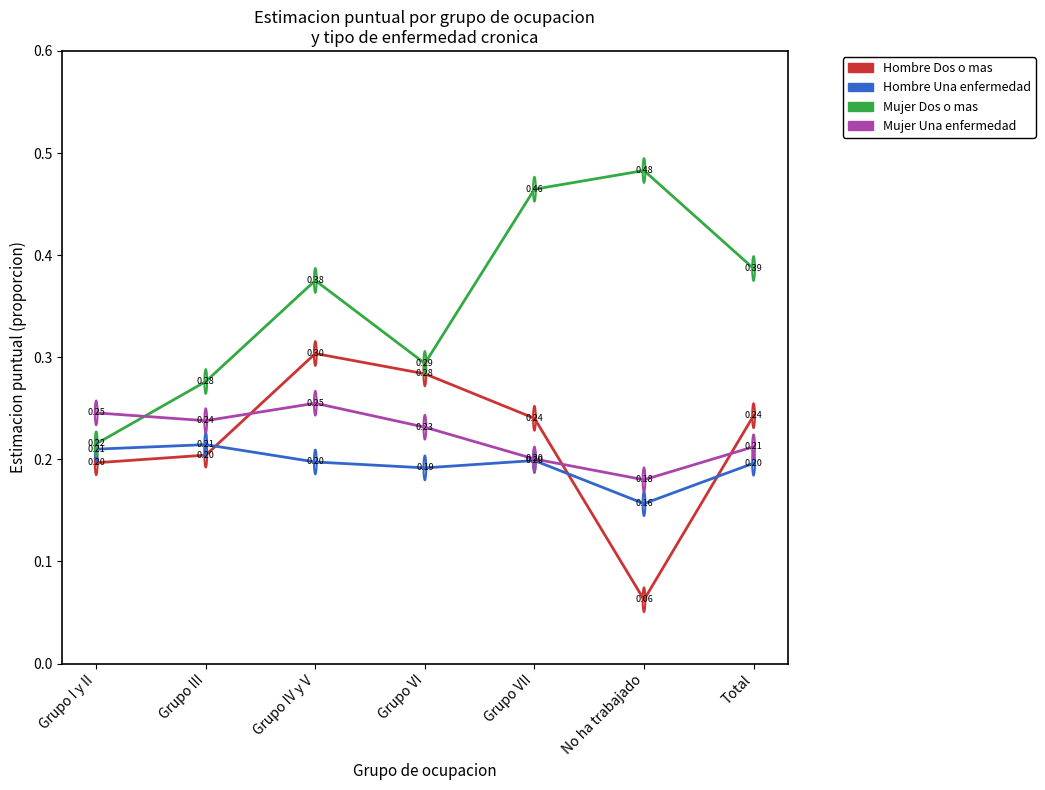

What position from the right is Grupo I y II?

7